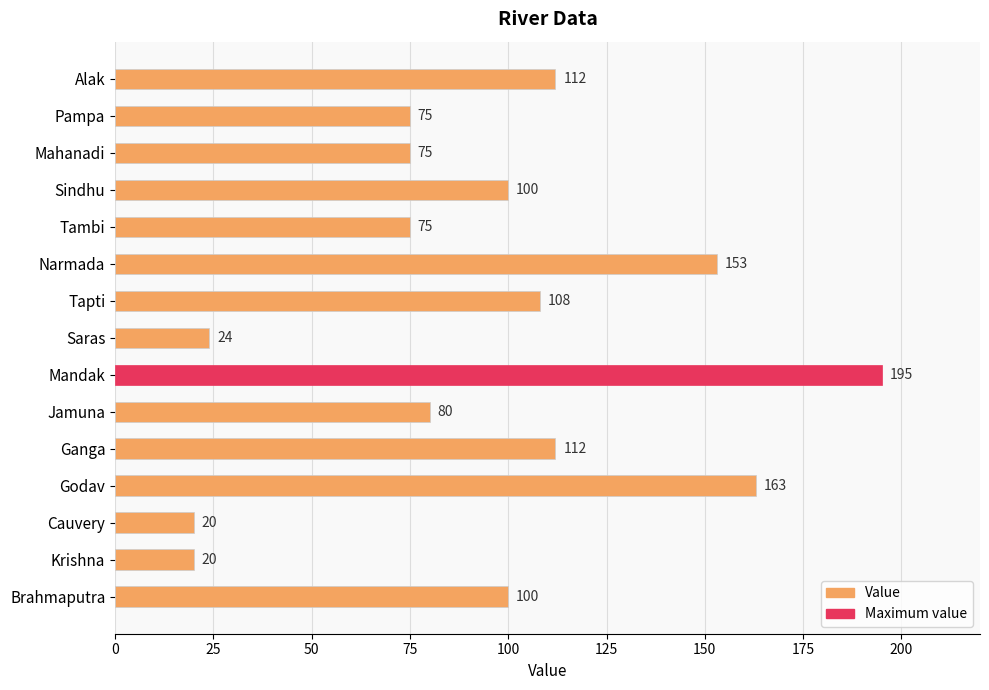

What is the value of the 9th bar from the top?

195